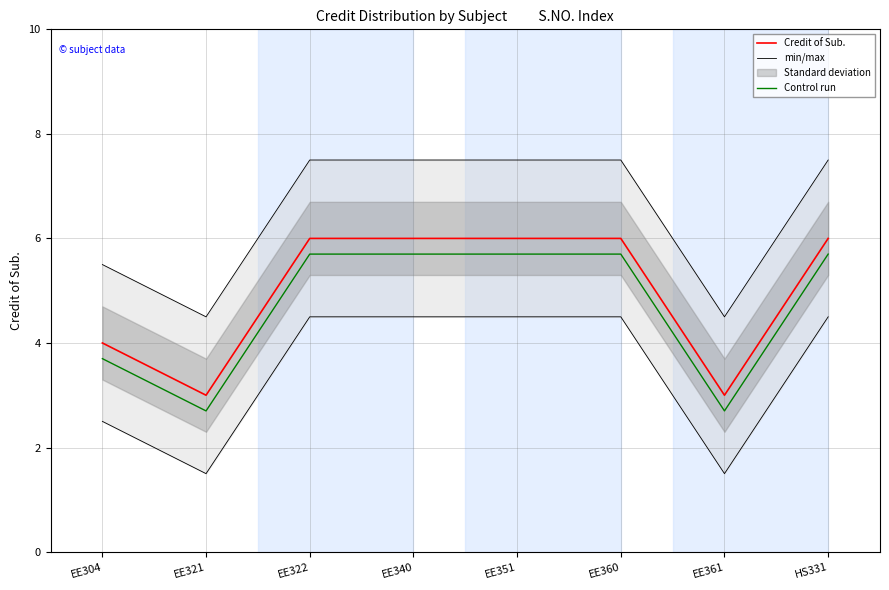

How many lines are shown in the chart?

3